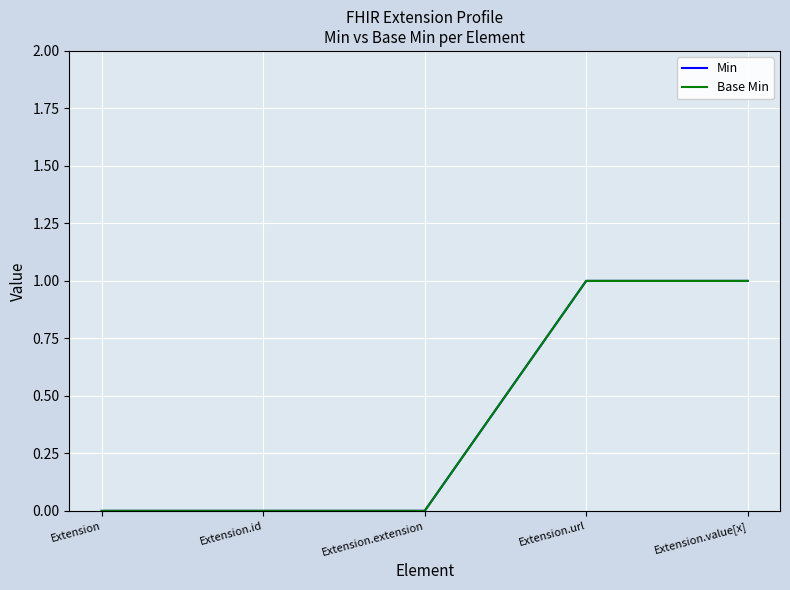

Is this an area chart (filled region under the line)?

No